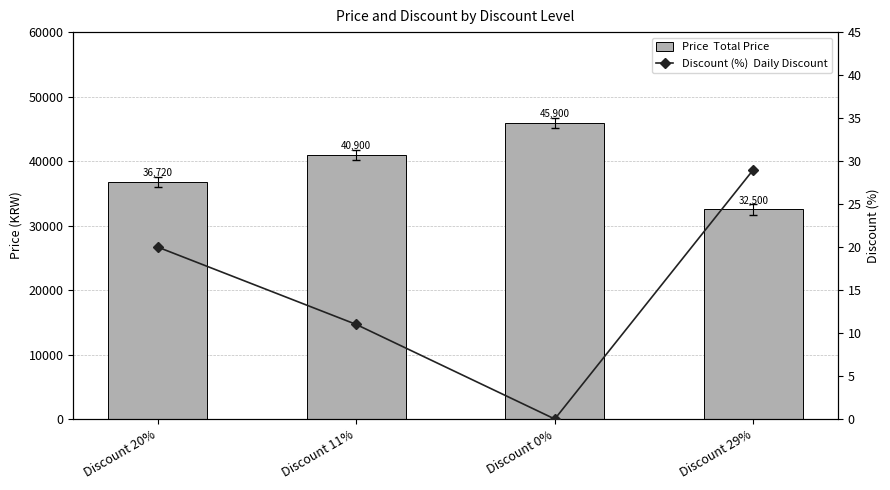

Reading left to right, extract all data points from this chart.

Price: Discount 20%=36720	Discount 11%=40900	Discount 0%=45900	Discount 29%=32500
Discount (%): Discount 20%=20	Discount 11%=11	Discount 0%=0	Discount 29%=29